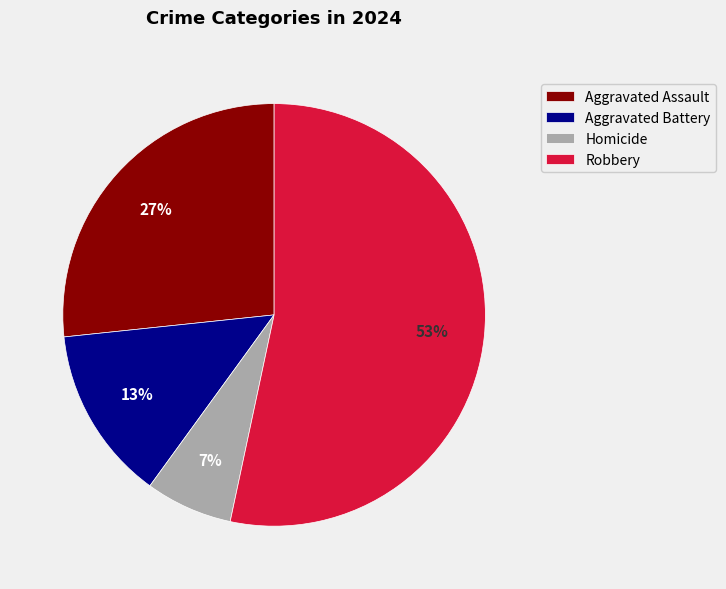

Is it true that Aggravated Assault is 16% of the pie?

False